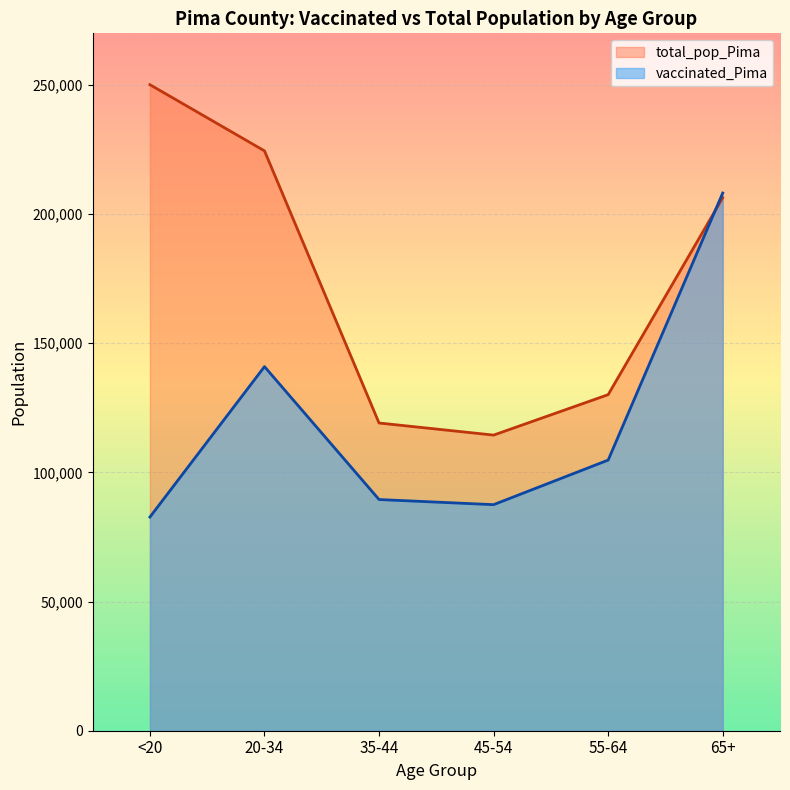

In total_pop_Pima, how many points are lower than both neighbors (excluding endpoints)?

1